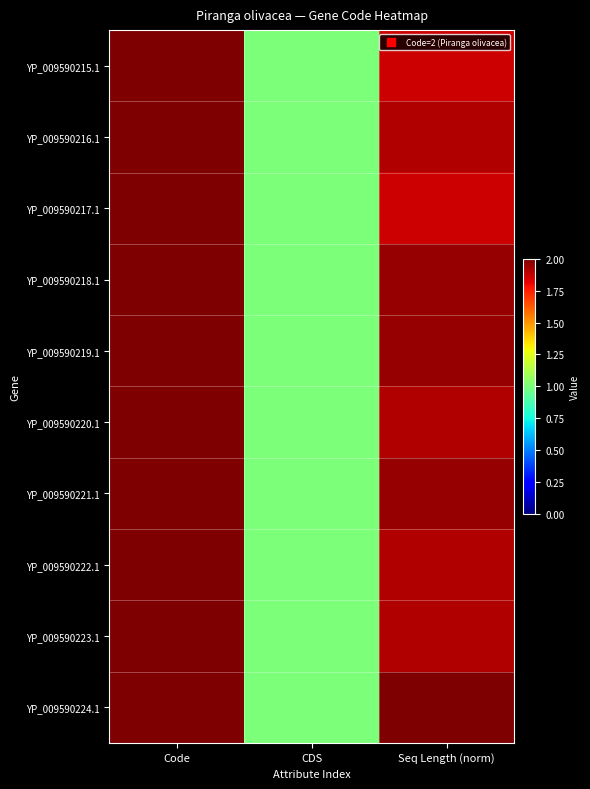

At how many categories does at least one series exceed 1?

2